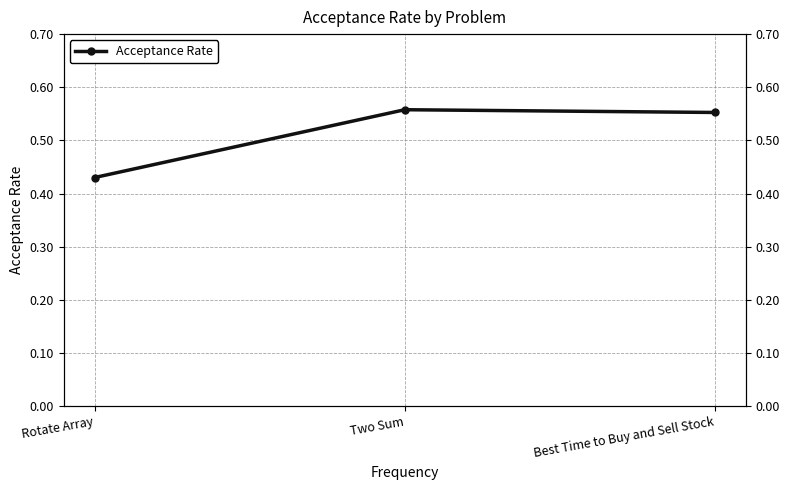

What is the difference between the maximum and minimum values?

0.1